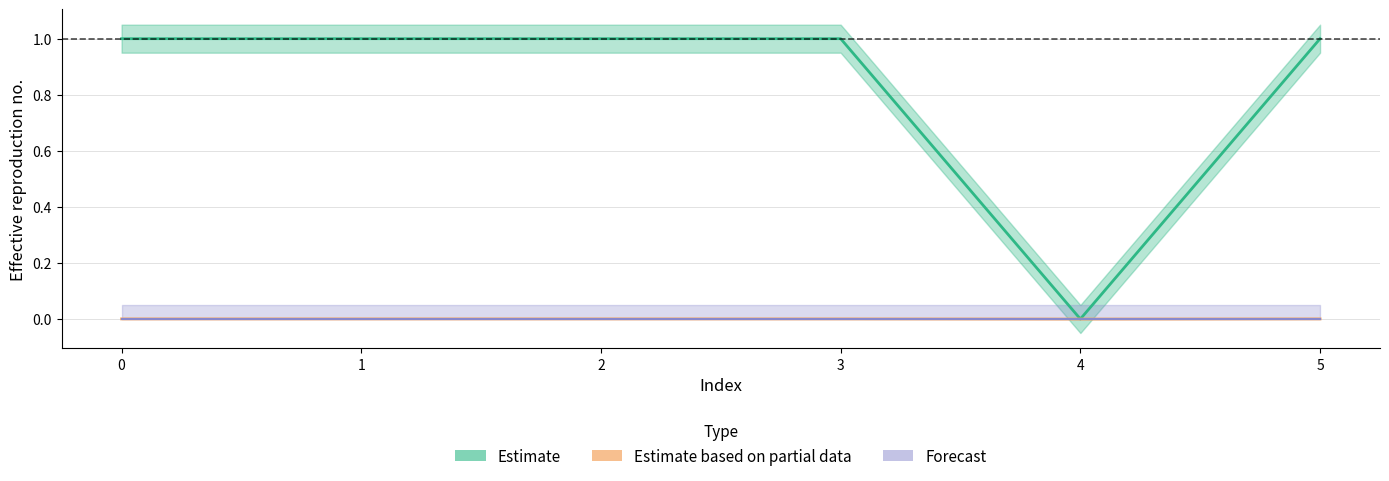

At how many categories does at least one series exceed 0?

5